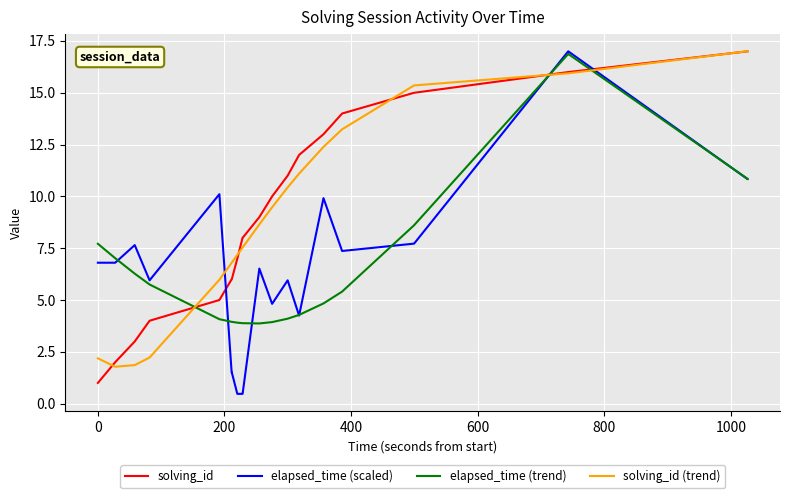

How many intersections are there between solving_id (trend) and elapsed_time (trend)?

3